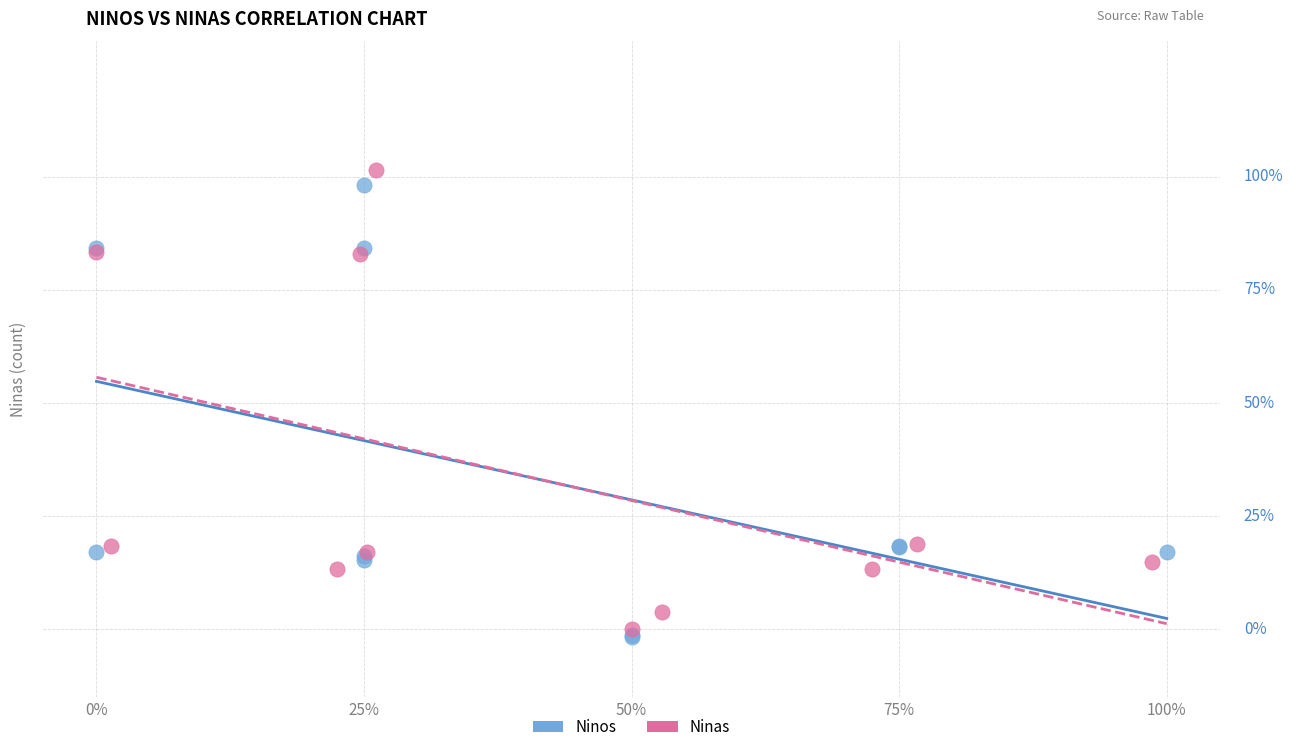

What are all the series names shown in the legend?

Ninos, Ninas